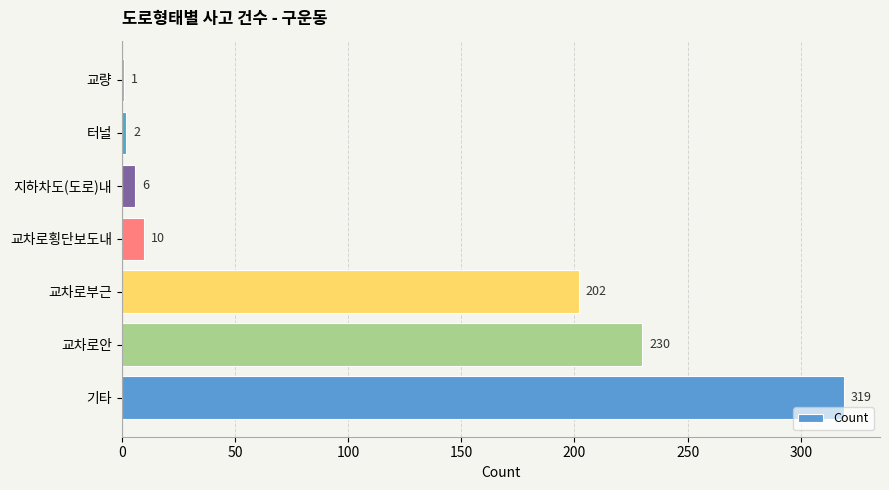

Which has a higher value, 지하차도(도로)내 or 교차로안?

교차로안